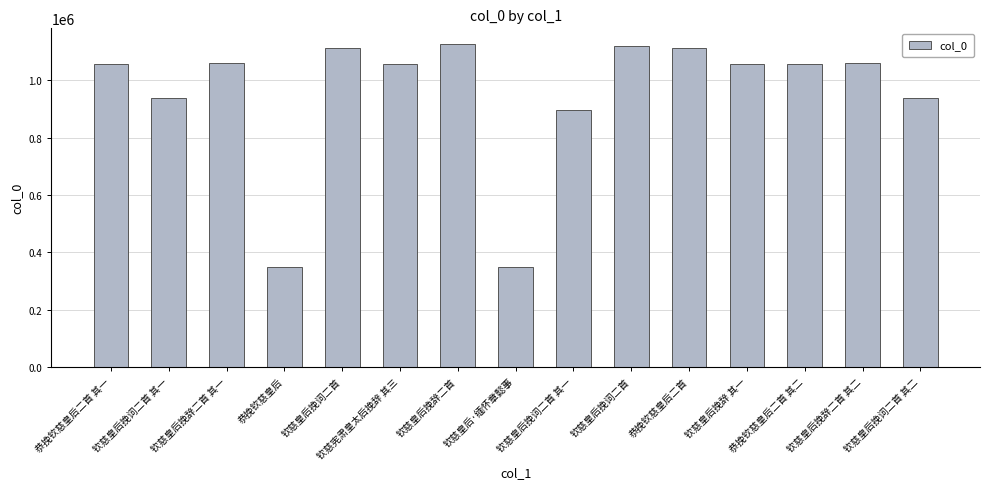

Are the bars horizontal?

No